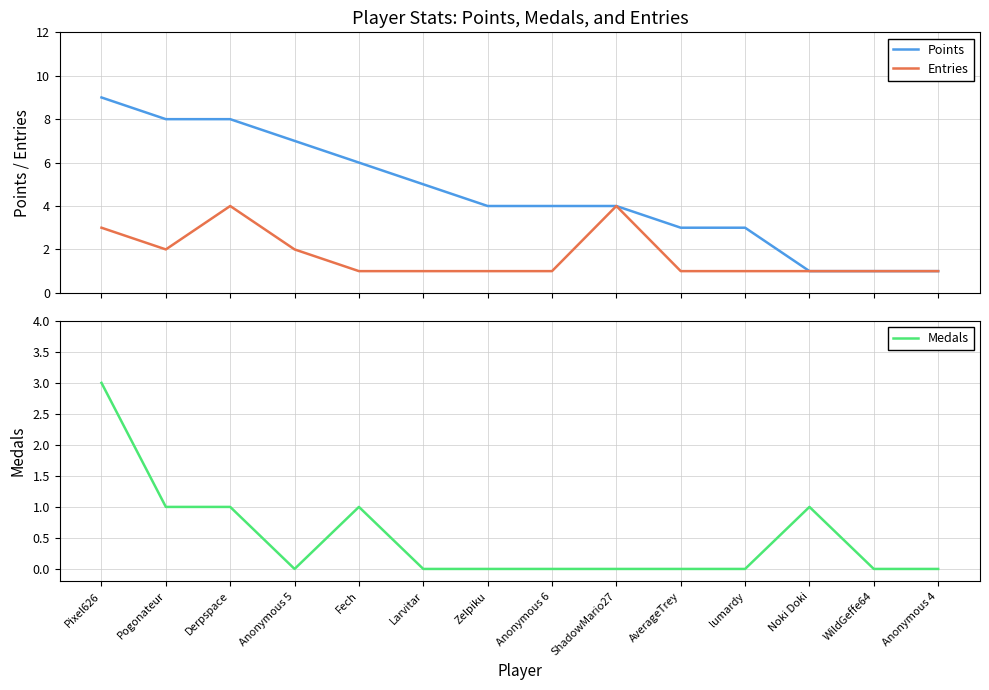

True or false: Points and Entries intersect in this chart.

False